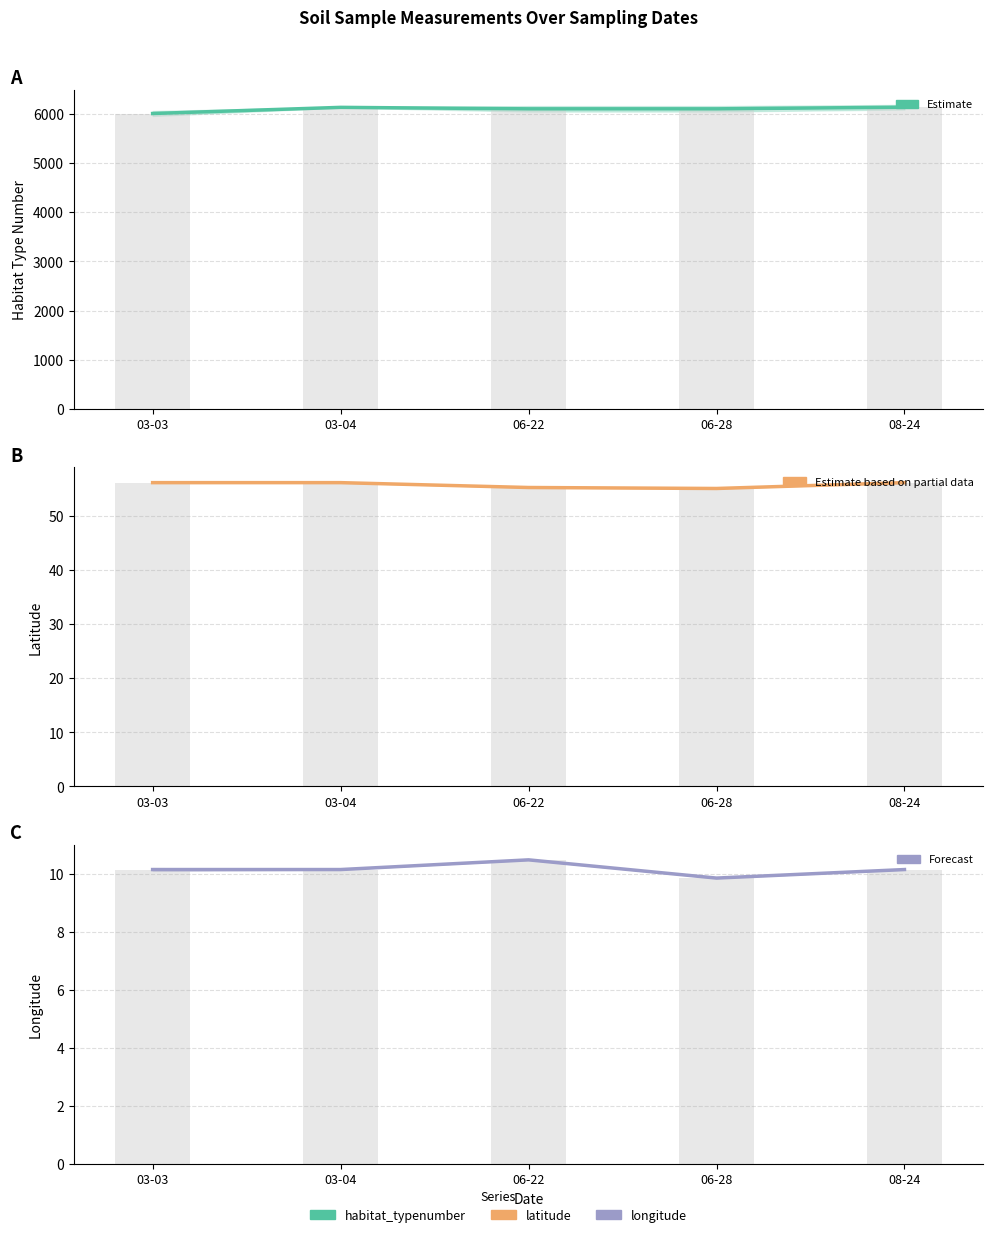

The habitat_typenumber series shows 6000.0 at 03-03. True or false?

True